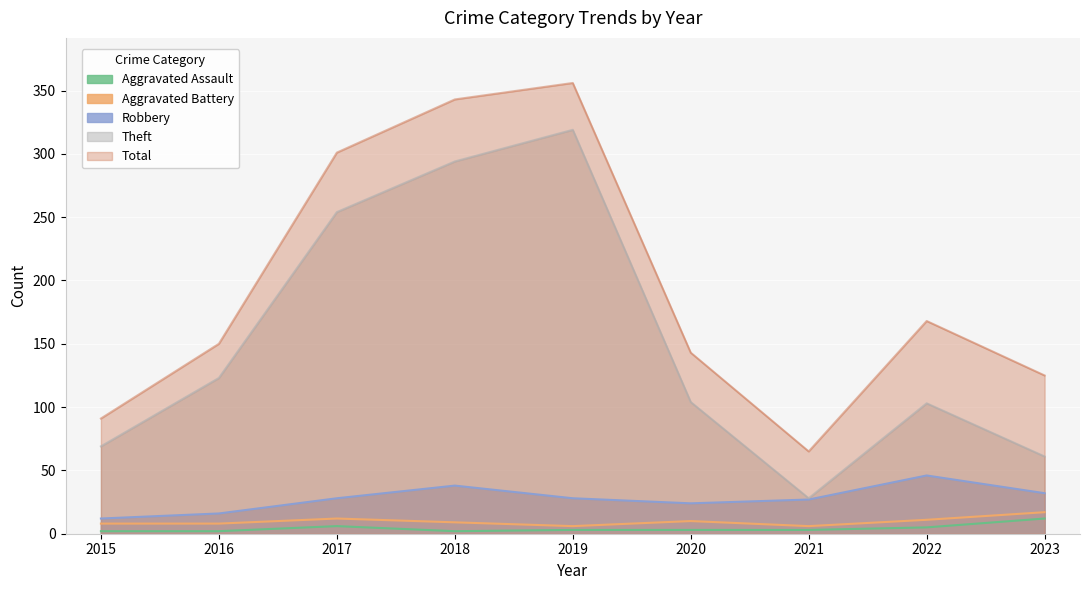

The Theft series shows 109 at 2023. True or false?

False